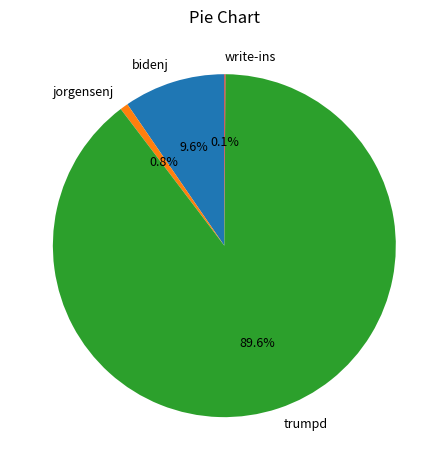

Is there a majority slice in this chart?

Yes